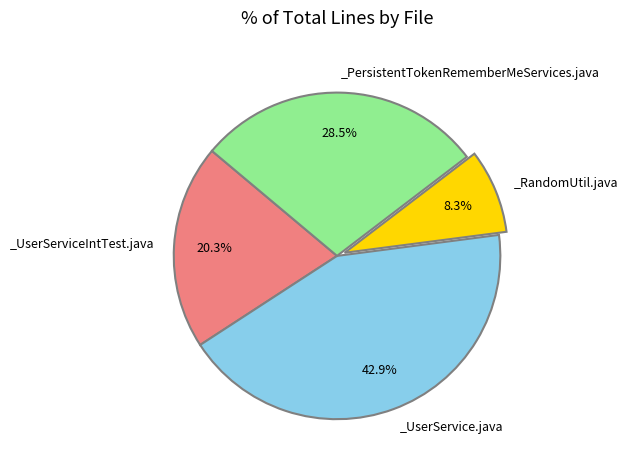

Is there any slice that represents more than half of the pie?

No